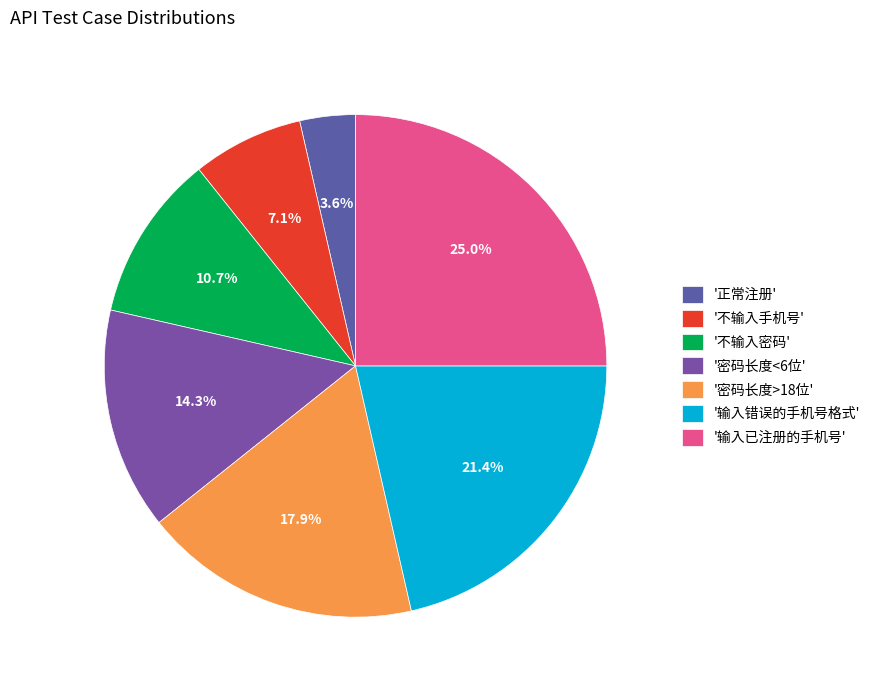

What is the largest slice in the pie chart?

'输入已注册的手机号'